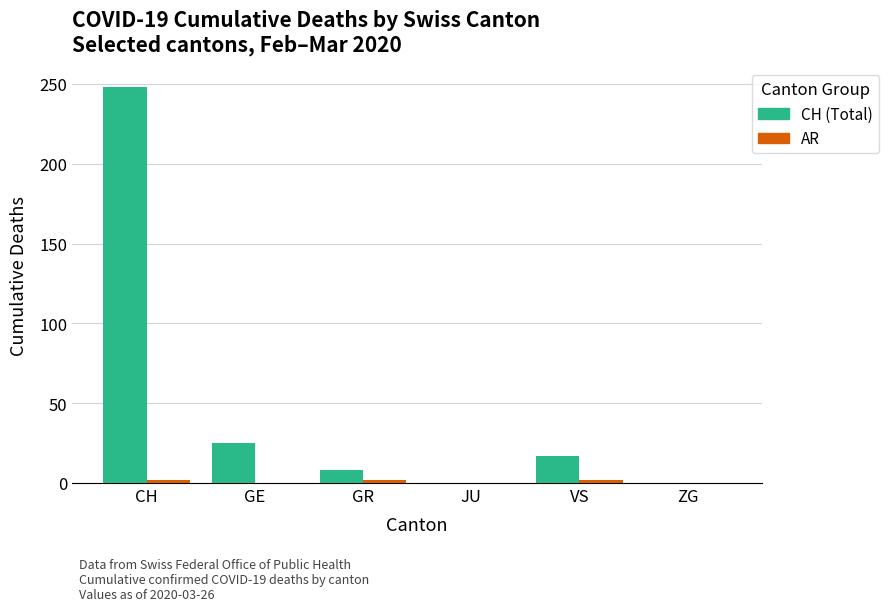

At which category is the sum across all series the highest?

CH